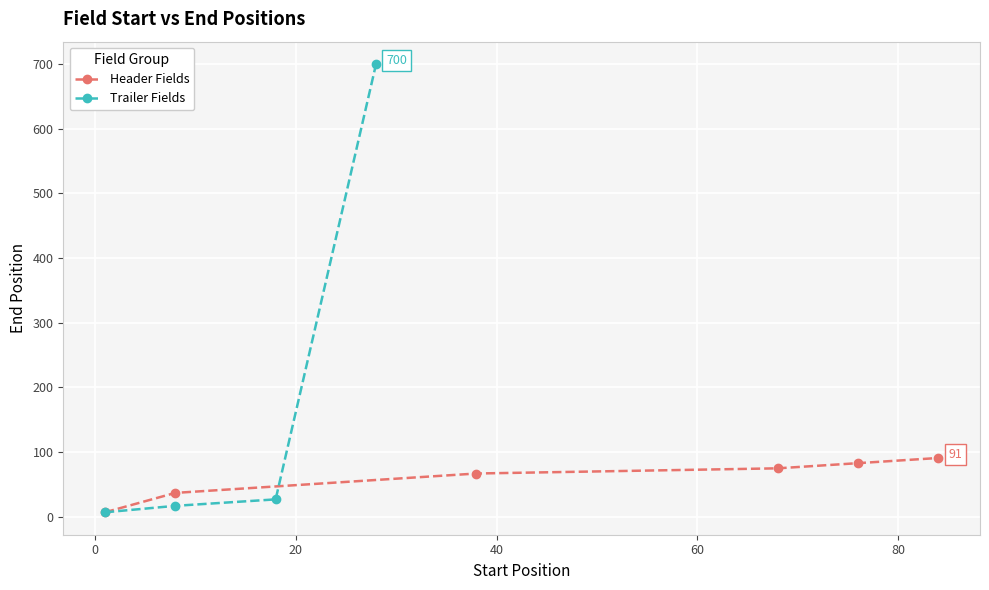

Reading right to left, extract all data points from this chart.

28=700	18=27	8=17	1=7	84=91	76=83	68=75	38=67	8=37	1=7